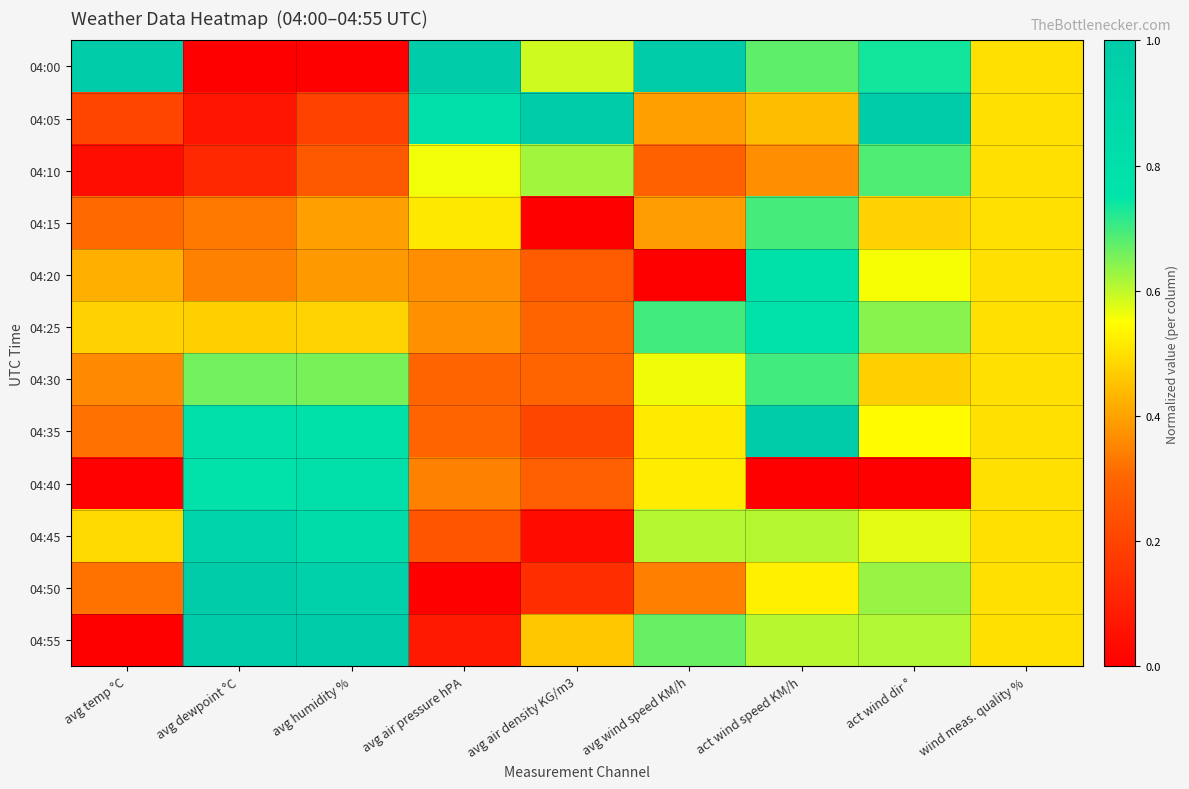

Reading left to right, what are all the values shown in this chart?

04:00: avg temp °C=1.0	avg dewpoint °C=0.0	avg humidity %=0.0	avg air pressure hPA=1.0	avg air density KG/m3=0.6	avg wind speed KM/h=1.0	act wind speed KM/h=0.7	act wind dir °=0.7	wind meas. quality %=0.5
04:05: avg temp °C=0.2	avg dewpoint °C=0.1	avg humidity %=0.2	avg air pressure hPA=0.8	avg air density KG/m3=1.0	avg wind speed KM/h=0.4	act wind speed KM/h=0.4	act wind dir °=1.0	wind meas. quality %=0.5
04:10: avg temp °C=0.0	avg dewpoint °C=0.1	avg humidity %=0.3	avg air pressure hPA=0.6	avg air density KG/m3=0.6	avg wind speed KM/h=0.3	act wind speed KM/h=0.4	act wind dir °=0.7	wind meas. quality %=0.5
04:15: avg temp °C=0.3	avg dewpoint °C=0.3	avg humidity %=0.4	avg air pressure hPA=0.5	avg air density KG/m3=0.0	avg wind speed KM/h=0.4	act wind speed KM/h=0.7	act wind dir °=0.5	wind meas. quality %=0.5
04:20: avg temp °C=0.4	avg dewpoint °C=0.3	avg humidity %=0.4	avg air pressure hPA=0.4	avg air density KG/m3=0.3	avg wind speed KM/h=0.0	act wind speed KM/h=0.8	act wind dir °=0.6	wind meas. quality %=0.5
04:25: avg temp °C=0.5	avg dewpoint °C=0.5	avg humidity %=0.5	avg air pressure hPA=0.4	avg air density KG/m3=0.3	avg wind speed KM/h=0.7	act wind speed KM/h=0.8	act wind dir °=0.6	wind meas. quality %=0.5
04:30: avg temp °C=0.4	avg dewpoint °C=0.7	avg humidity %=0.7	avg air pressure hPA=0.3	avg air density KG/m3=0.3	avg wind speed KM/h=0.6	act wind speed KM/h=0.7	act wind dir °=0.5	wind meas. quality %=0.5
04:35: avg temp °C=0.3	avg dewpoint °C=0.8	avg humidity %=0.8	avg air pressure hPA=0.3	avg air density KG/m3=0.2	avg wind speed KM/h=0.5	act wind speed KM/h=1.0	act wind dir °=0.5	wind meas. quality %=0.5
04:40: avg temp °C=0.0	avg dewpoint °C=0.8	avg humidity %=0.8	avg air pressure hPA=0.3	avg air density KG/m3=0.3	avg wind speed KM/h=0.5	act wind speed KM/h=0.0	act wind dir °=0.0	wind meas. quality %=0.5
04:45: avg temp °C=0.5	avg dewpoint °C=0.9	avg humidity %=0.8	avg air pressure hPA=0.2	avg air density KG/m3=0.0	avg wind speed KM/h=0.6	act wind speed KM/h=0.6	act wind dir °=0.6	wind meas. quality %=0.5
04:50: avg temp °C=0.3	avg dewpoint °C=1.0	avg humidity %=0.9	avg air pressure hPA=0.0	avg air density KG/m3=0.1	avg wind speed KM/h=0.3	act wind speed KM/h=0.5	act wind dir °=0.6	wind meas. quality %=0.5
04:55: avg temp °C=0.0	avg dewpoint °C=1.0	avg humidity %=1.0	avg air pressure hPA=0.1	avg air density KG/m3=0.5	avg wind speed KM/h=0.7	act wind speed KM/h=0.6	act wind dir °=0.6	wind meas. quality %=0.5